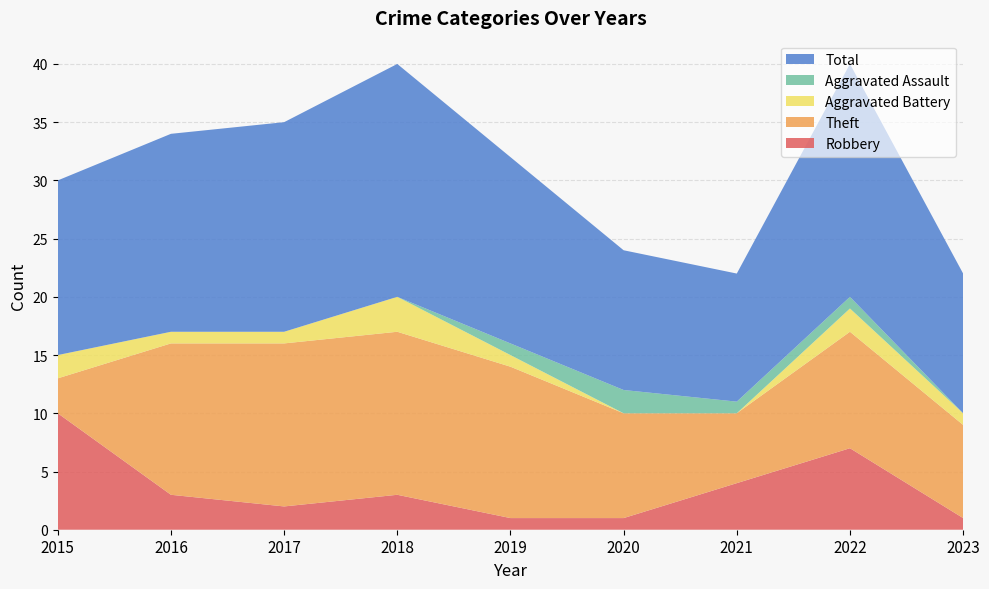

Reading left to right, extract all data points from this chart.

Robbery: 10	3	2	3	1	1	4	7	1
Theft: 3	13	14	14	13	9	6	10	8
Aggravated Battery: 2	1	1	3	1	0	0	2	1
Aggravated Assault: 0	0	0	0	1	2	1	1	0
Total: 15	17	18	20	16	12	11	20	12